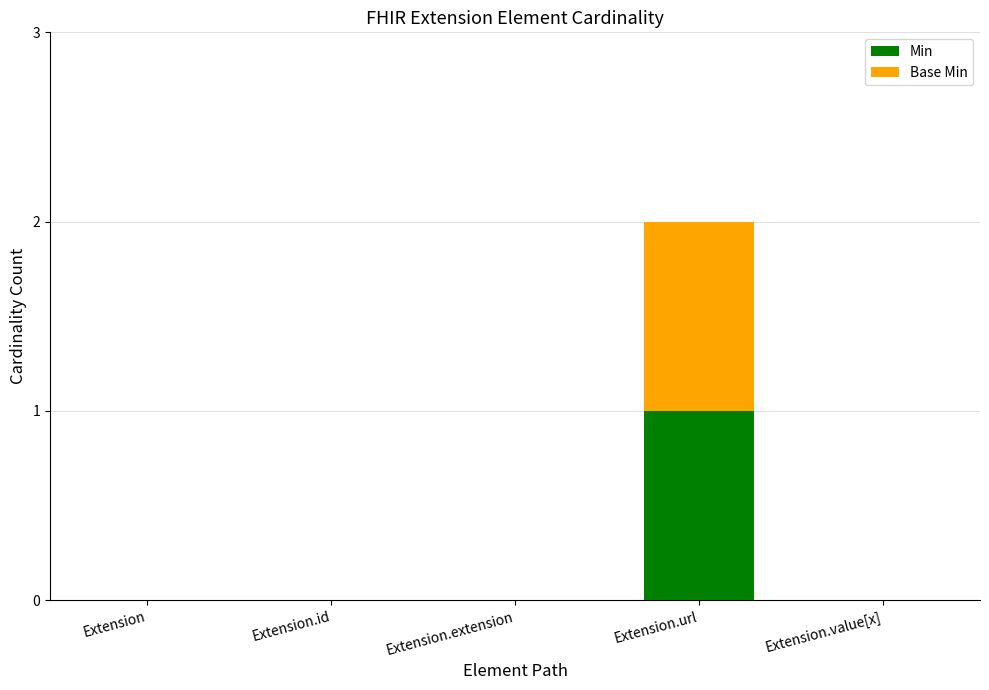

What is the difference between the Min values at Extension.url and Extension.value[x]?

1